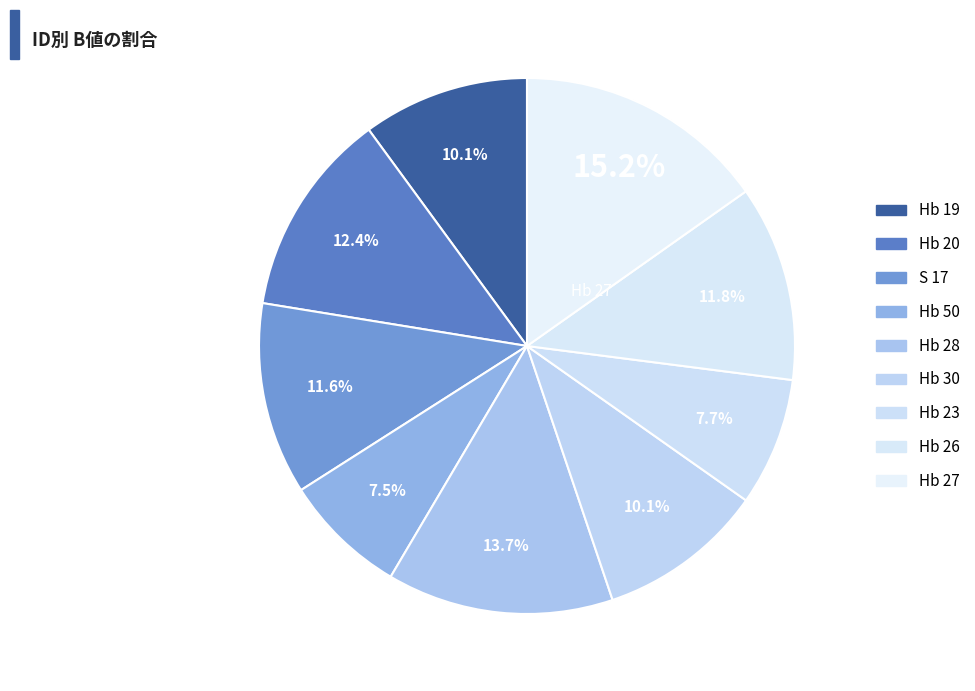

How much of the chart is everything except Hb 28?

86.3%